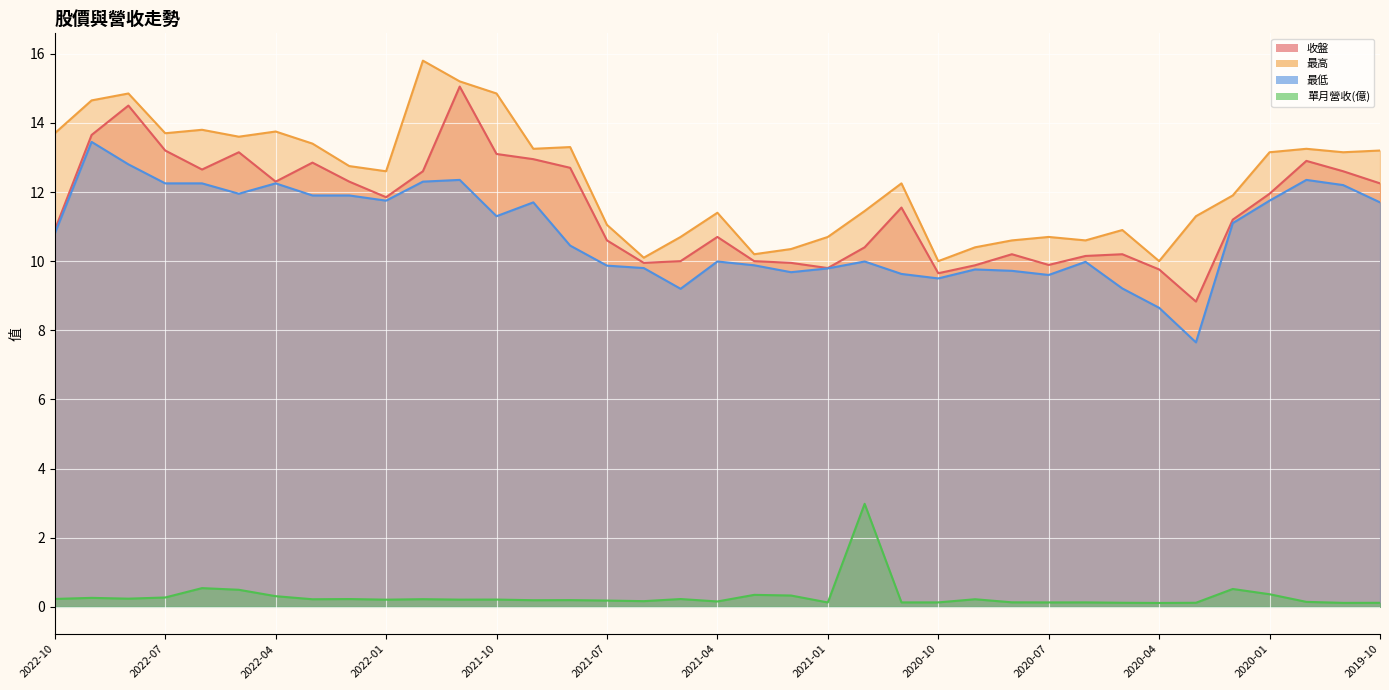

True or false: 收盤 and 最高 cross at least once.

False